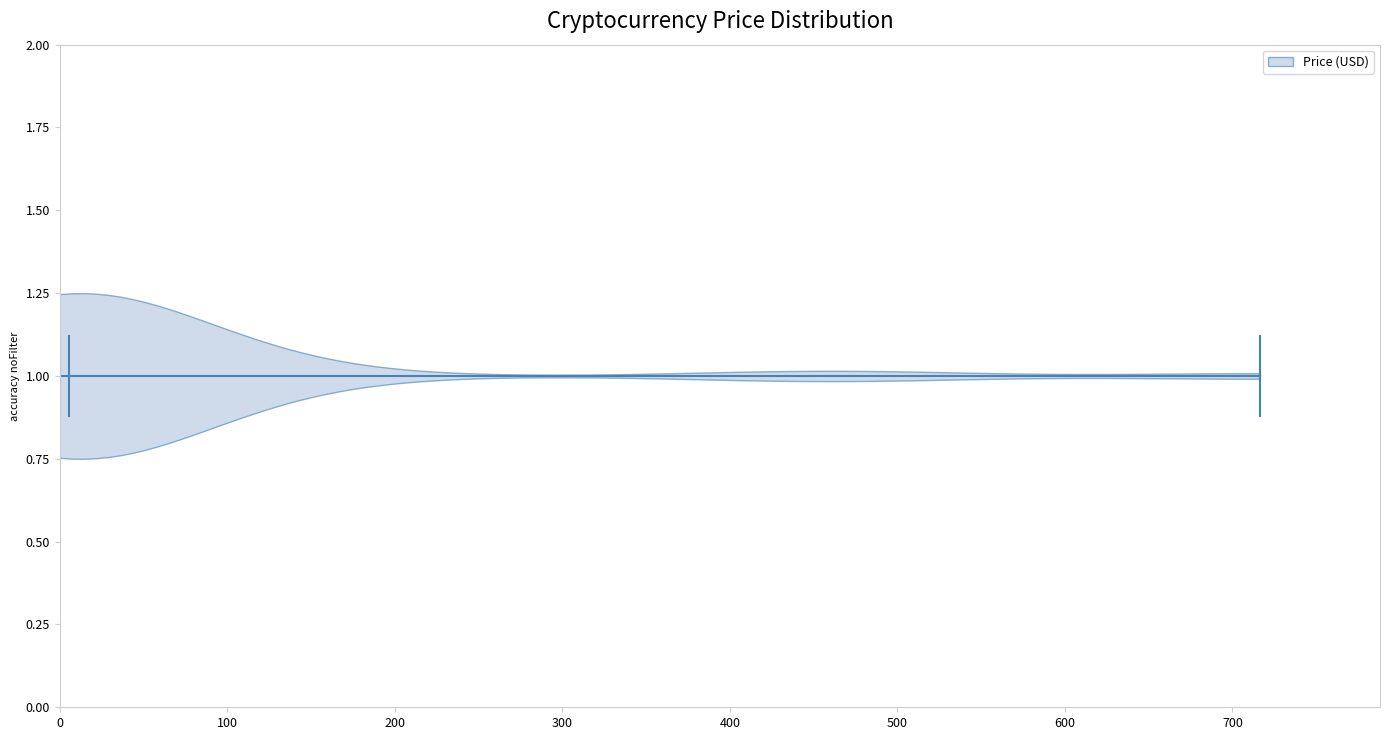

What is the highest point the violin at y = 1.00 reaches on the x-axis? The values are not printed on the chart, so give them approximately, as read against the axis.

720